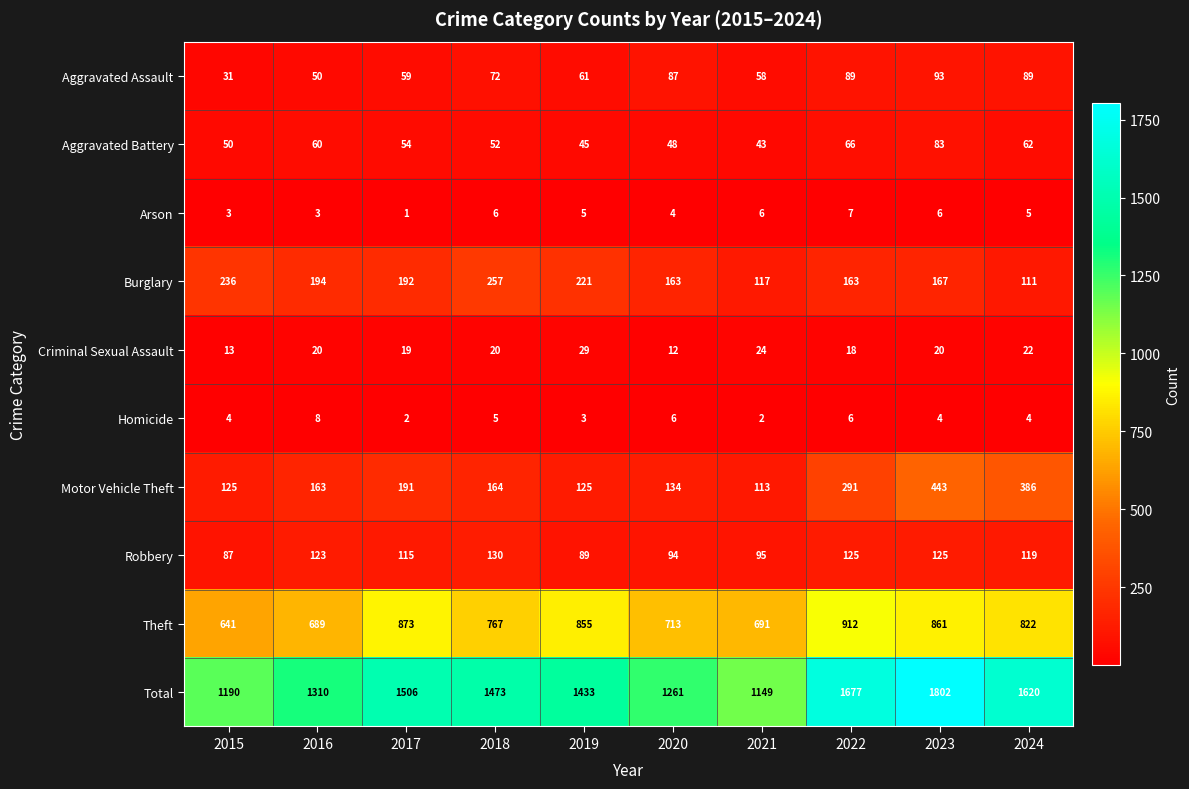

Is the value of Motor Vehicle Theft at 2017 greater than the value of Aggravated Battery at 2017?

Yes